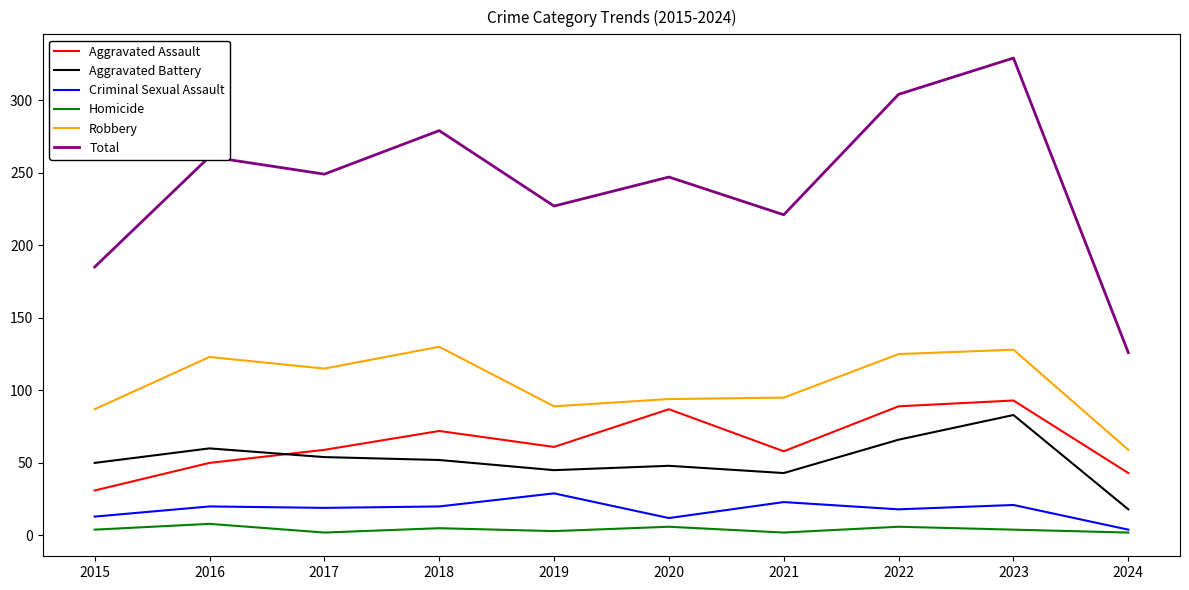

Is the value of Aggravated Battery at 2017 greater than the value of Aggravated Assault at 2024?

Yes